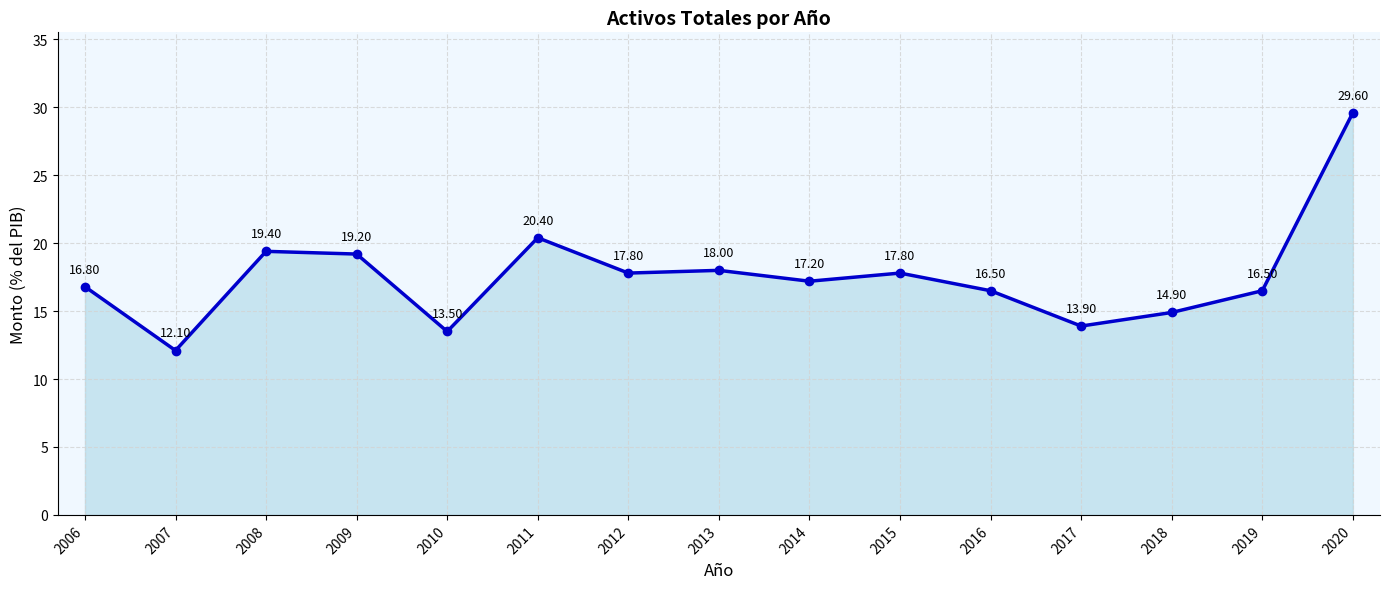

What is the difference between the maximum and second lowest values?

16.1